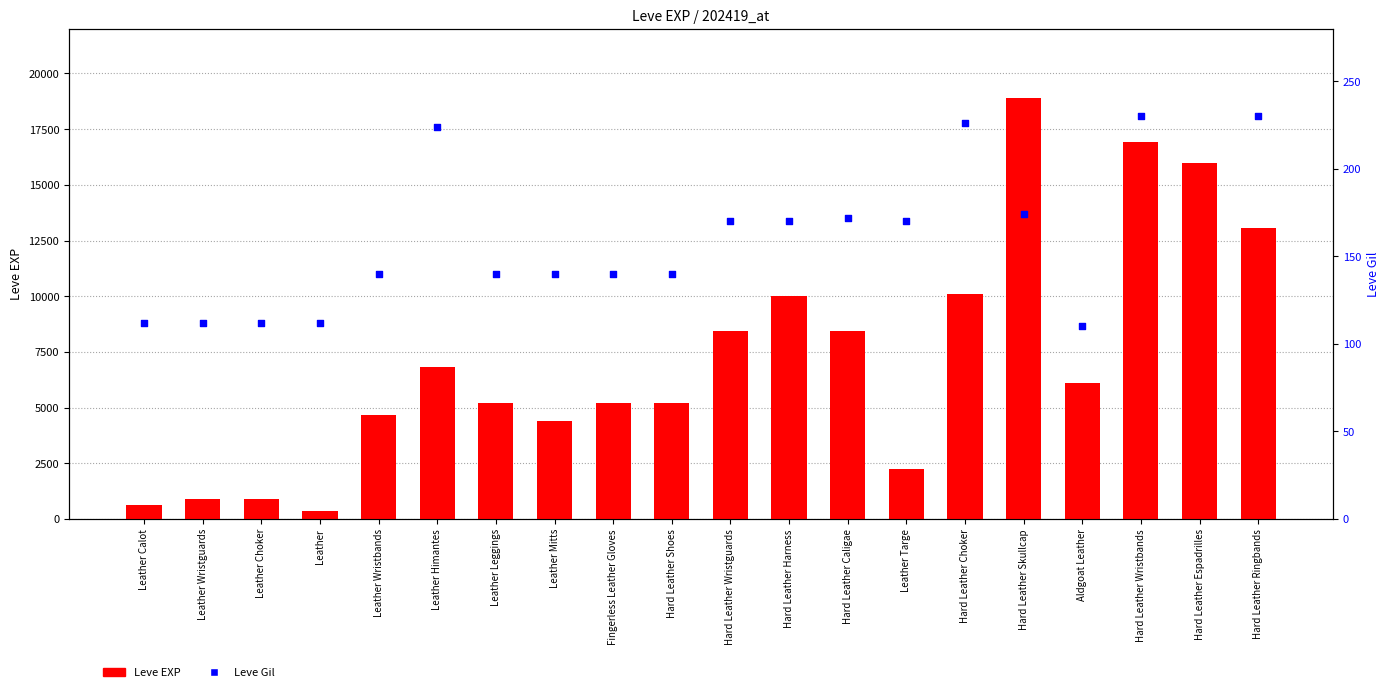

What are all the series names shown in the legend?

Leve EXP, Leve Gil